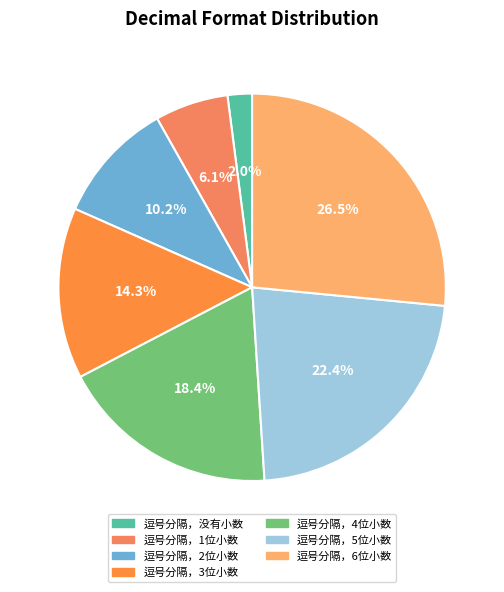

What percentage is the 逗号分隔，5位小数 slice, to the nearest percent?

22%